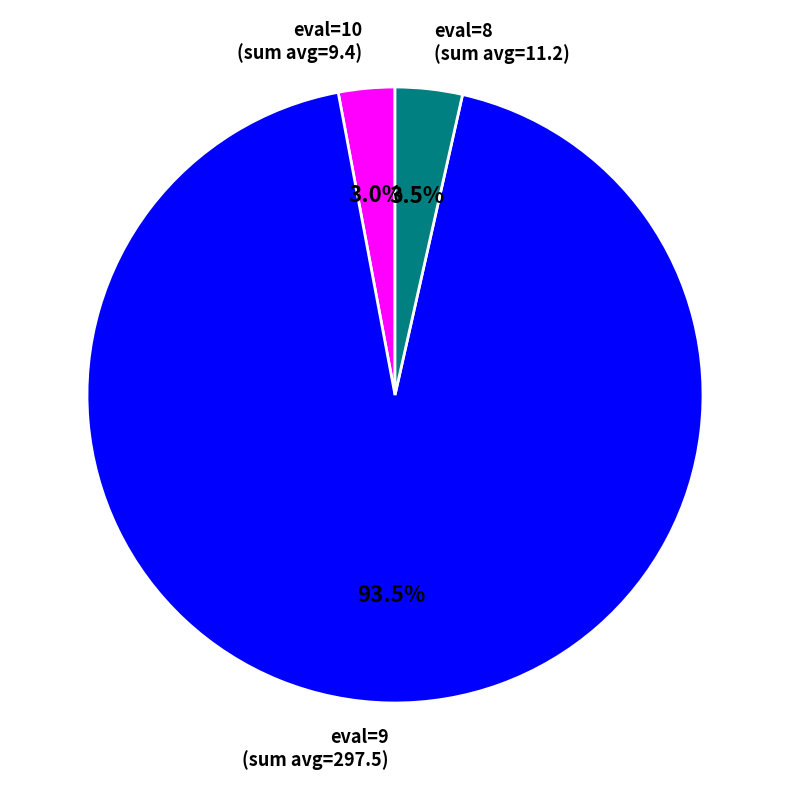

What portion of the pie excludes eval=9 (sum avg=297.5)?

6.5%